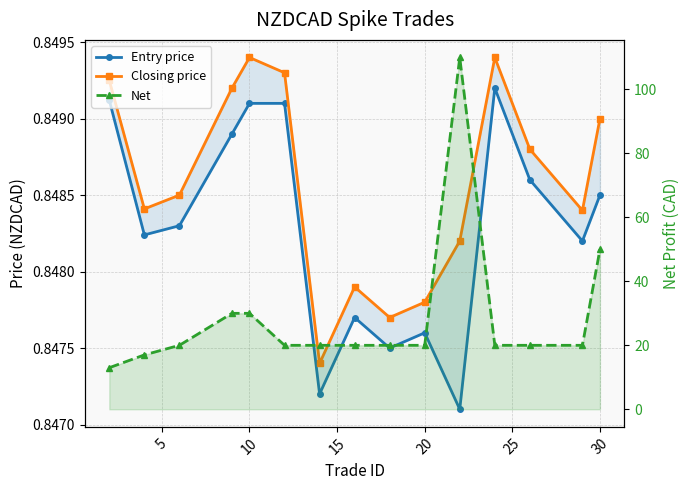

Count the number of categories in the chart.

15